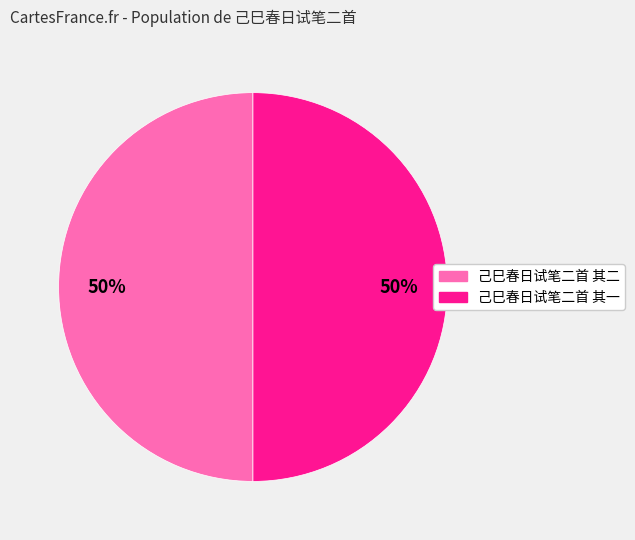

To the nearest percent, what is the combined percentage of 己巳春日试笔二首 其一 and 己巳春日试笔二首 其二?

100%